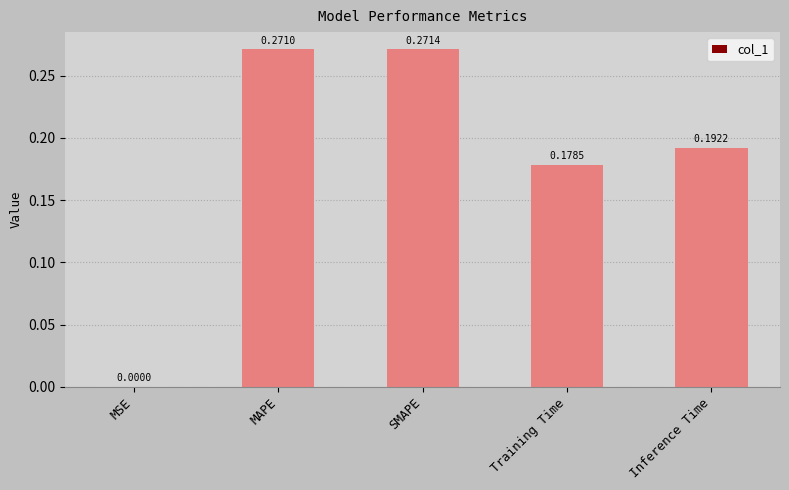

Are the bars horizontal?

No